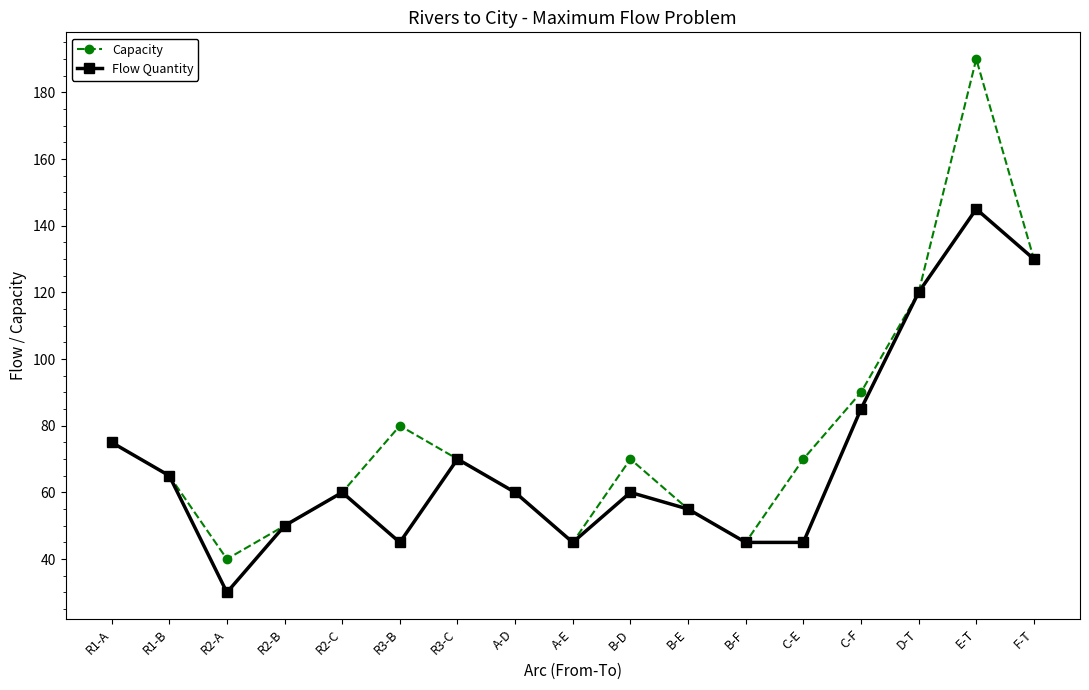

Reading right to left, transcribe all the data shown in this chart.

Capacity: F-T=130	E-T=190	D-T=120	C-F=90	C-E=70	B-F=45	B-E=55	B-D=70	A-E=45	A-D=60	R3-C=70	R3-B=80	R2-C=60	R2-B=50	R2-A=40	R1-B=65	R1-A=75
Flow Quantity: F-T=130	E-T=145	D-T=120	C-F=85	C-E=45	B-F=45	B-E=55	B-D=60	A-E=45	A-D=60	R3-C=70	R3-B=45	R2-C=60	R2-B=50	R2-A=30	R1-B=65	R1-A=75